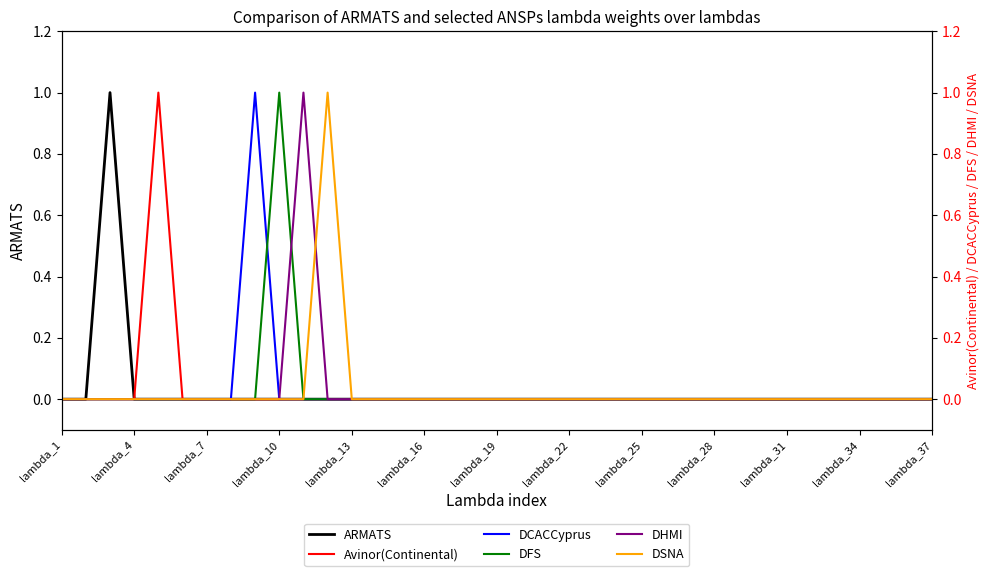

True or false: DSNA and DCACCyprus cross at least once.

False